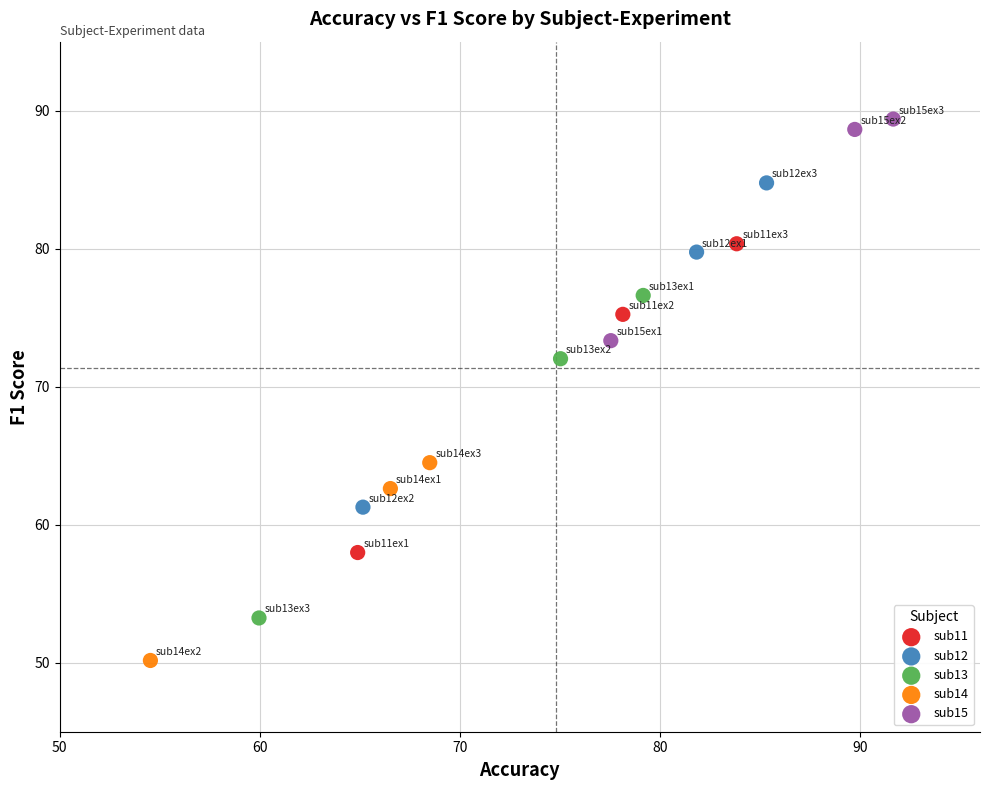

Which series reaches the maximum Y coordinate?

sub15